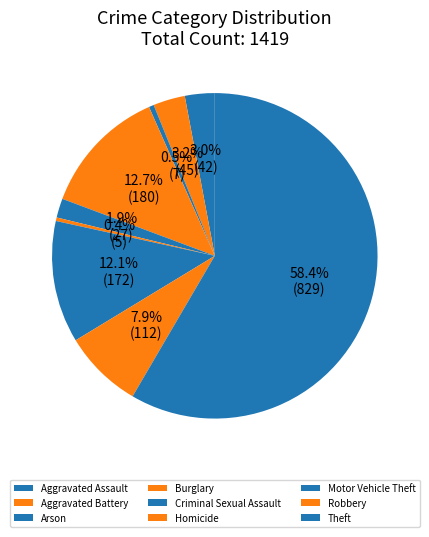

What is the total percentage of Theft and Arson?

58.9%